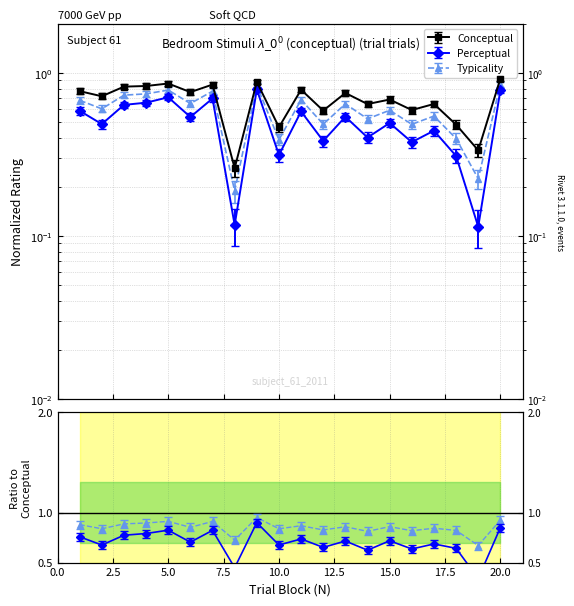

At 15, list the series in order from largest to smallest.

conceptual, typicality, perceptual